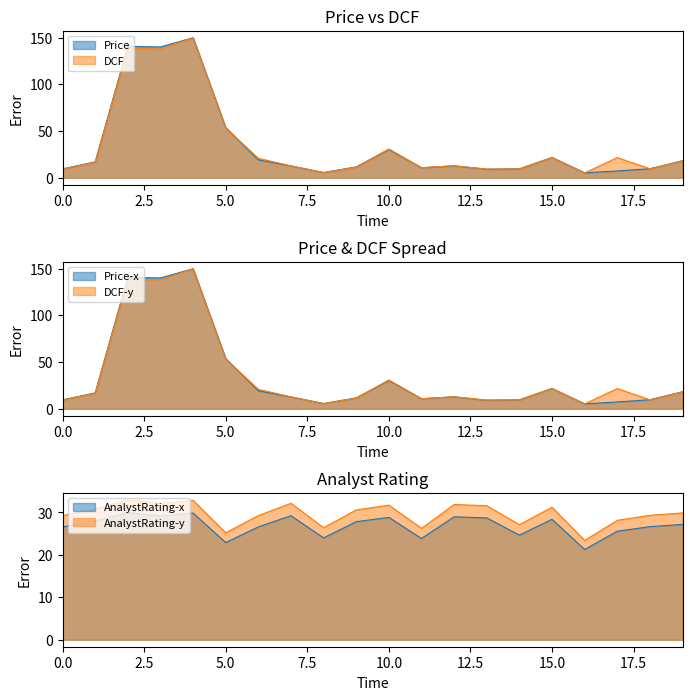

How many intersections are there between DCF and AnalystRating?

4